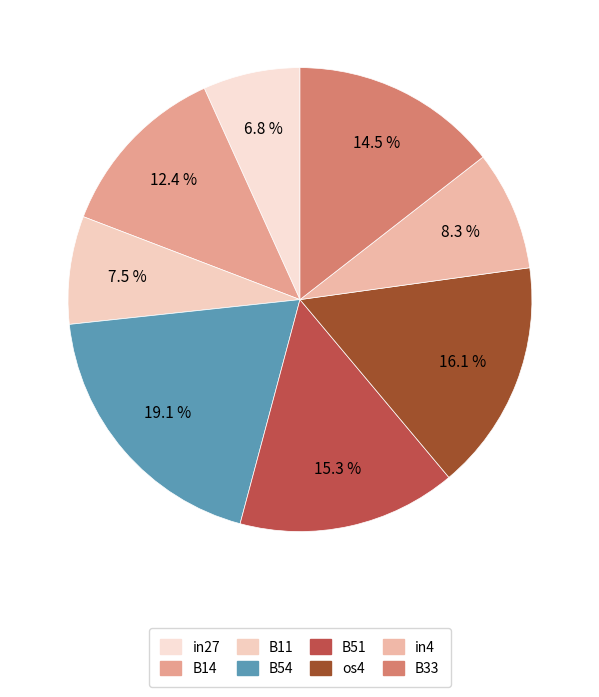

Count the number of slices in the pie.

8